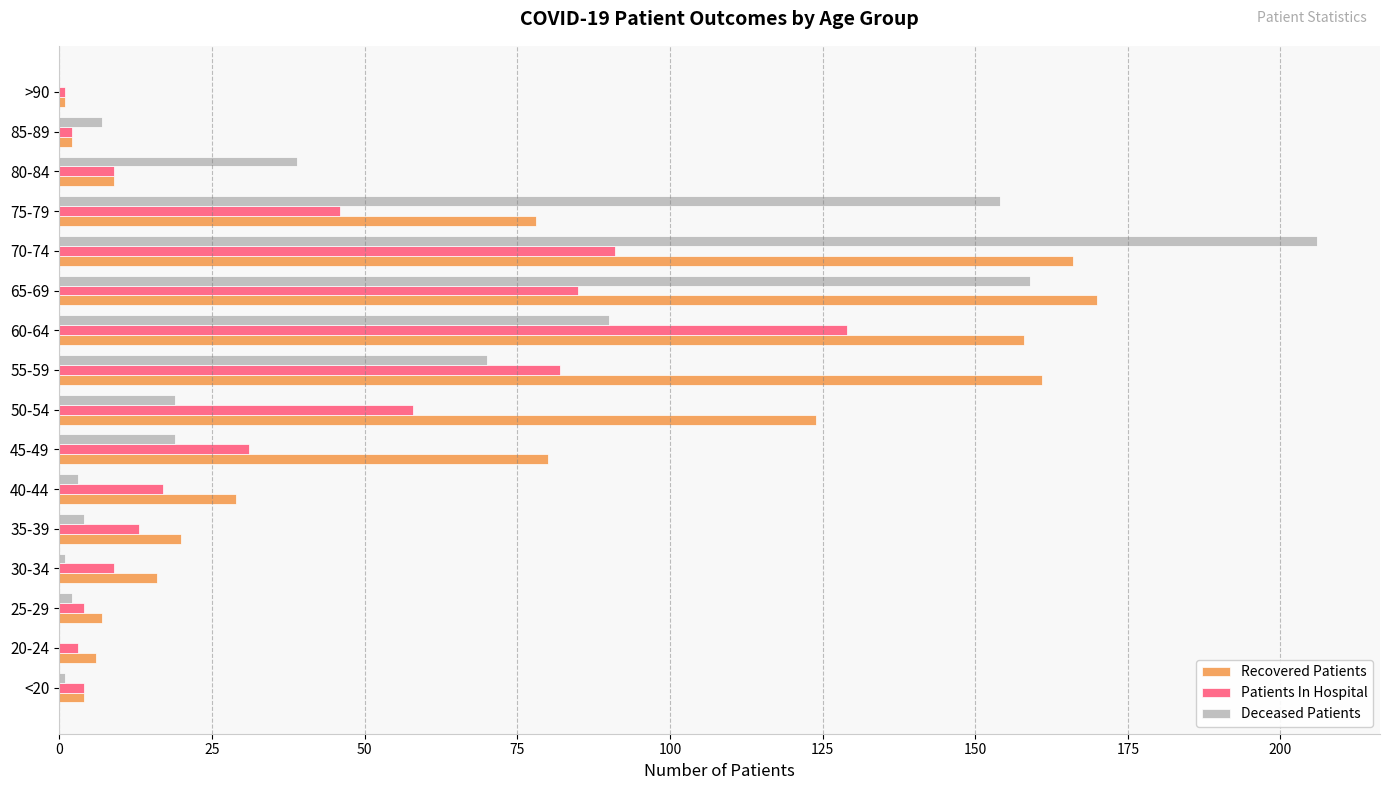

What is the sum of all Deceased Patients values?

774